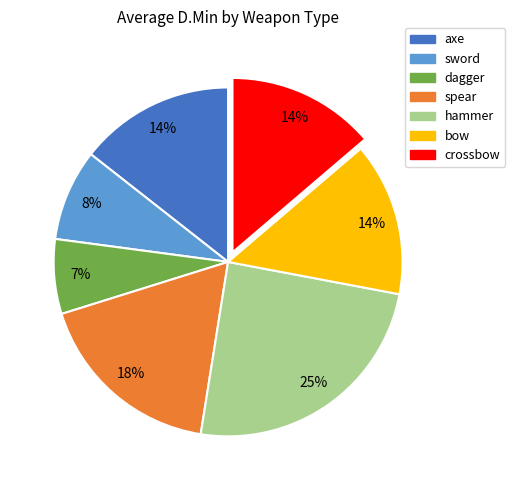

What is the smallest slice in the pie chart?

dagger